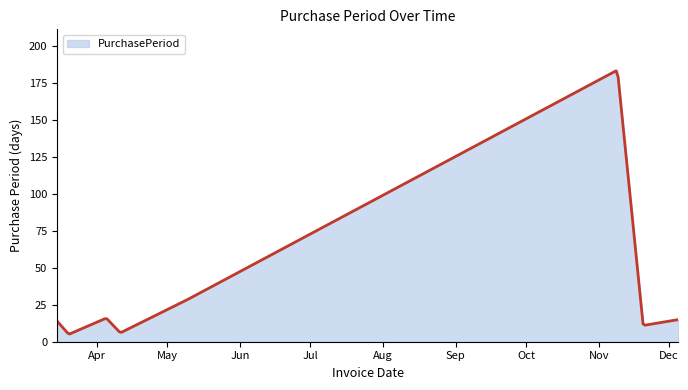

List the labels in order of value, smallest first.

2017-03-20, 2017-04-11, 2017-11-20, 2017-03-15, 2017-12-05, 2017-04-05, 2017-05-09, 2017-11-09